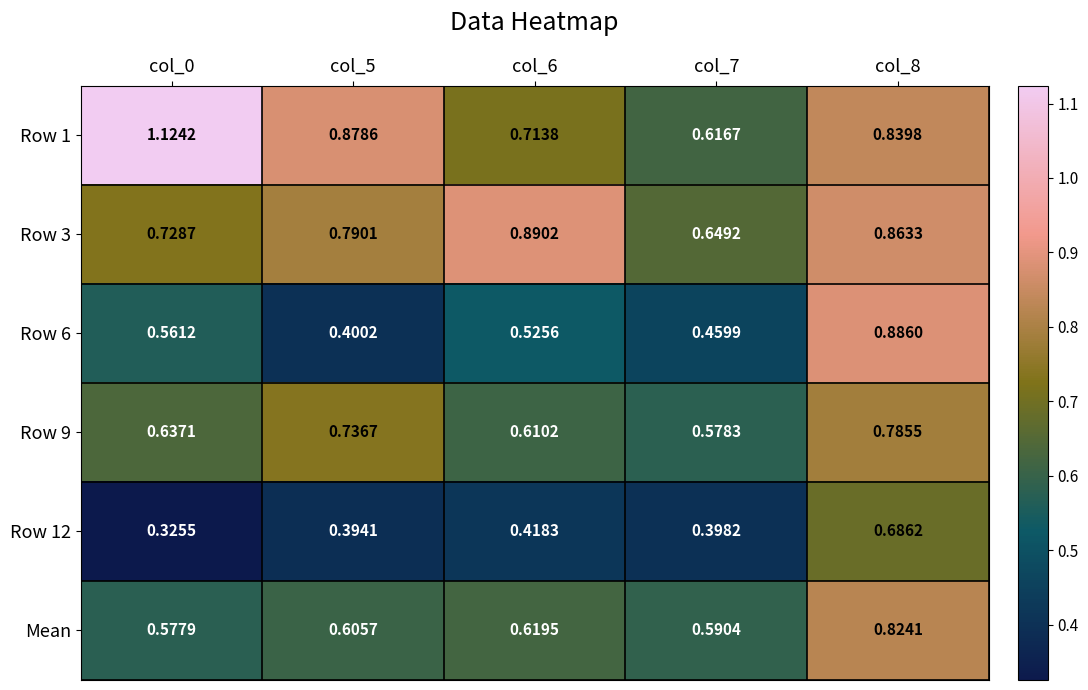

Is the value of Row 12 at col_0 greater than the value of Row 1 at col_0?

No